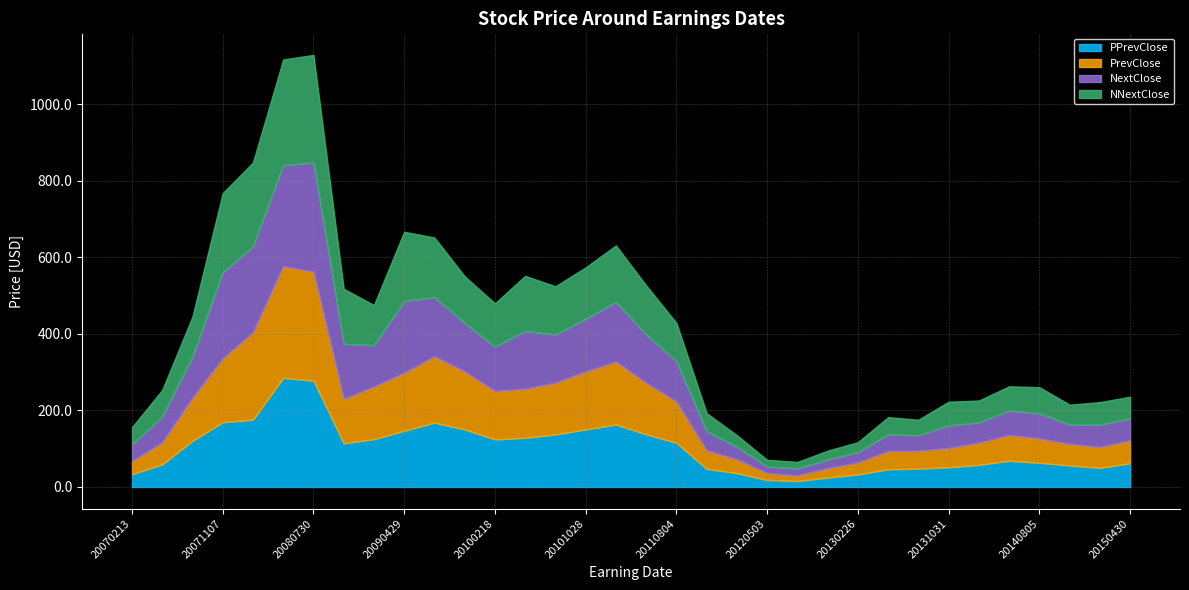

Reading left to right, what are all the values shown in this chart?

PPrevClose: 33.1	58.9	120.3	169.0	175.6	284.9	277.6	114.1	124.8	146.7	168.0	150.2	124.2	128.4	137.0	150.3	163.0	137.5	115.2	47.2	36.1	18.2	15.5	24.3	32.7	46.0	47.9	51.4	57.8	68.4	63.1	56.3	49.6	61.9
PrevClose: 34.3	58.0	112.6	167.1	228.5	292.0	285.0	115.8	137.7	151.7	173.6	151.6	126.3	128.1	135.5	151.1	164.7	134.7	107.9	48.2	36.4	18.1	14.8	24.8	31.4	47.7	46.8	50.3	58.0	67.4	63.7	56.4	54.7	59.7
NextClose: 43.7	66.7	107.5	224.4	224.1	263.4	285.0	144.1	107.7	187.3	154.4	126.5	116.0	150.9	125.4	137.7	155.7	126.3	105.4	49.6	32.3	16.9	17.9	22.5	27.0	43.4	40.5	59.1	52.7	63.6	65.6	50.3	58.5	57.3
NNextClose: 45.0	69.6	104.5	206.9	219.4	276.2	280.7	143.7	105.0	180.9	155.6	121.9	113.1	144.0	126.1	134.4	147.4	127.9	99.9	47.7	30.4	17.7	17.1	23.3	25.8	45.2	40.5	61.8	57.2	63.4	68.2	52.0	58.7	56.8